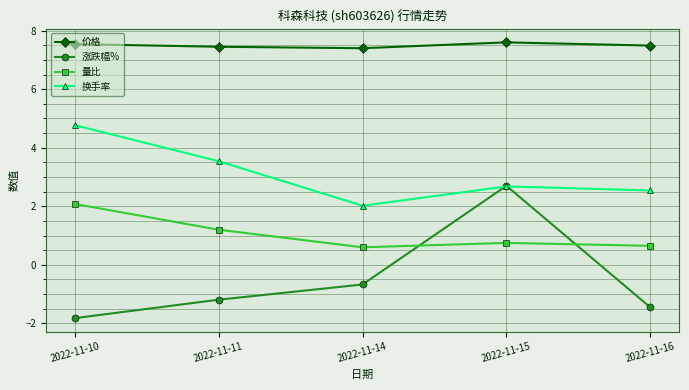

True or false: 涨跌幅% has a value of 3.5 at 2022-11-15.

False